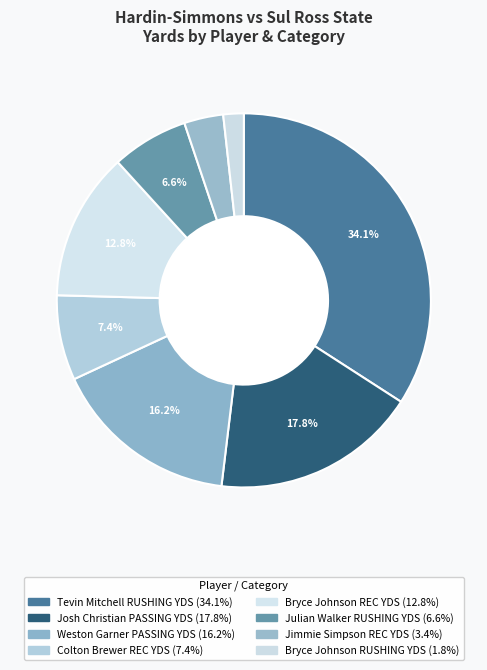

Count the number of slices in the pie.

8